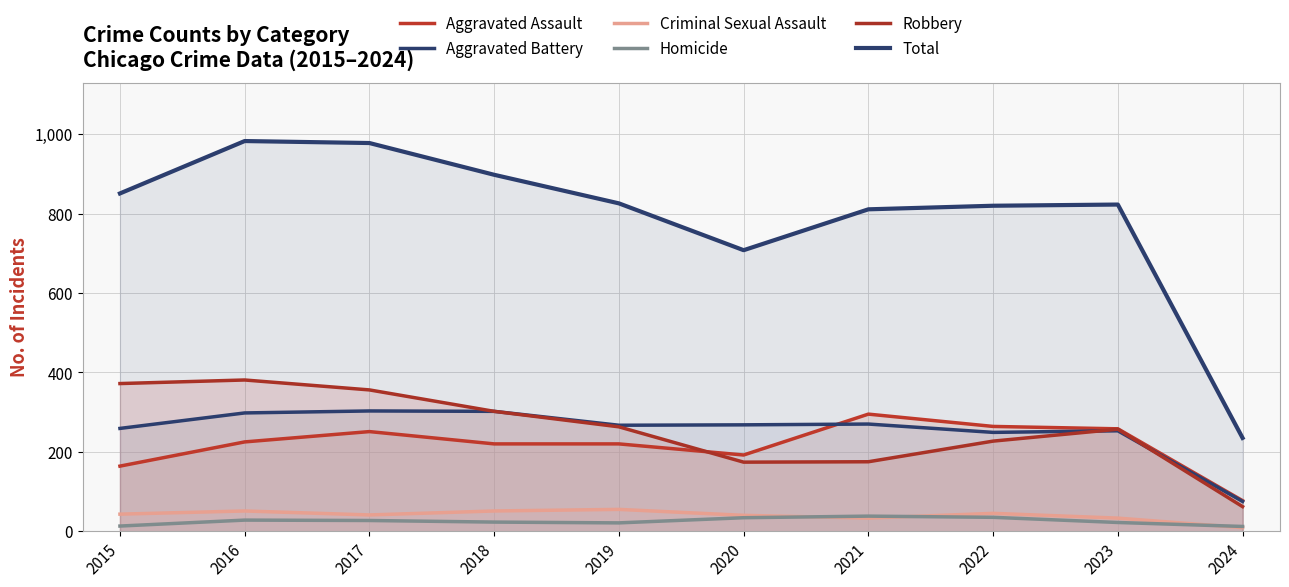

True or false: Robbery and Aggravated Battery cross at least once.

True